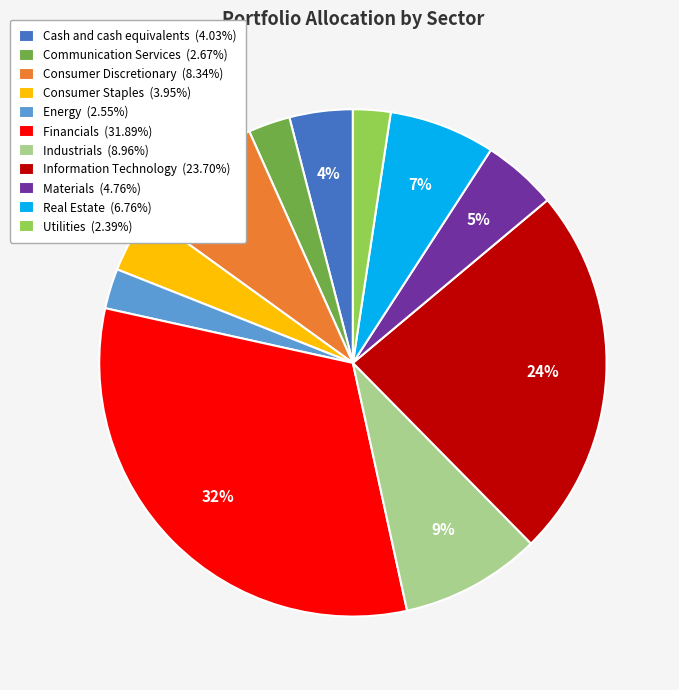

How many segments does this pie chart have?

11